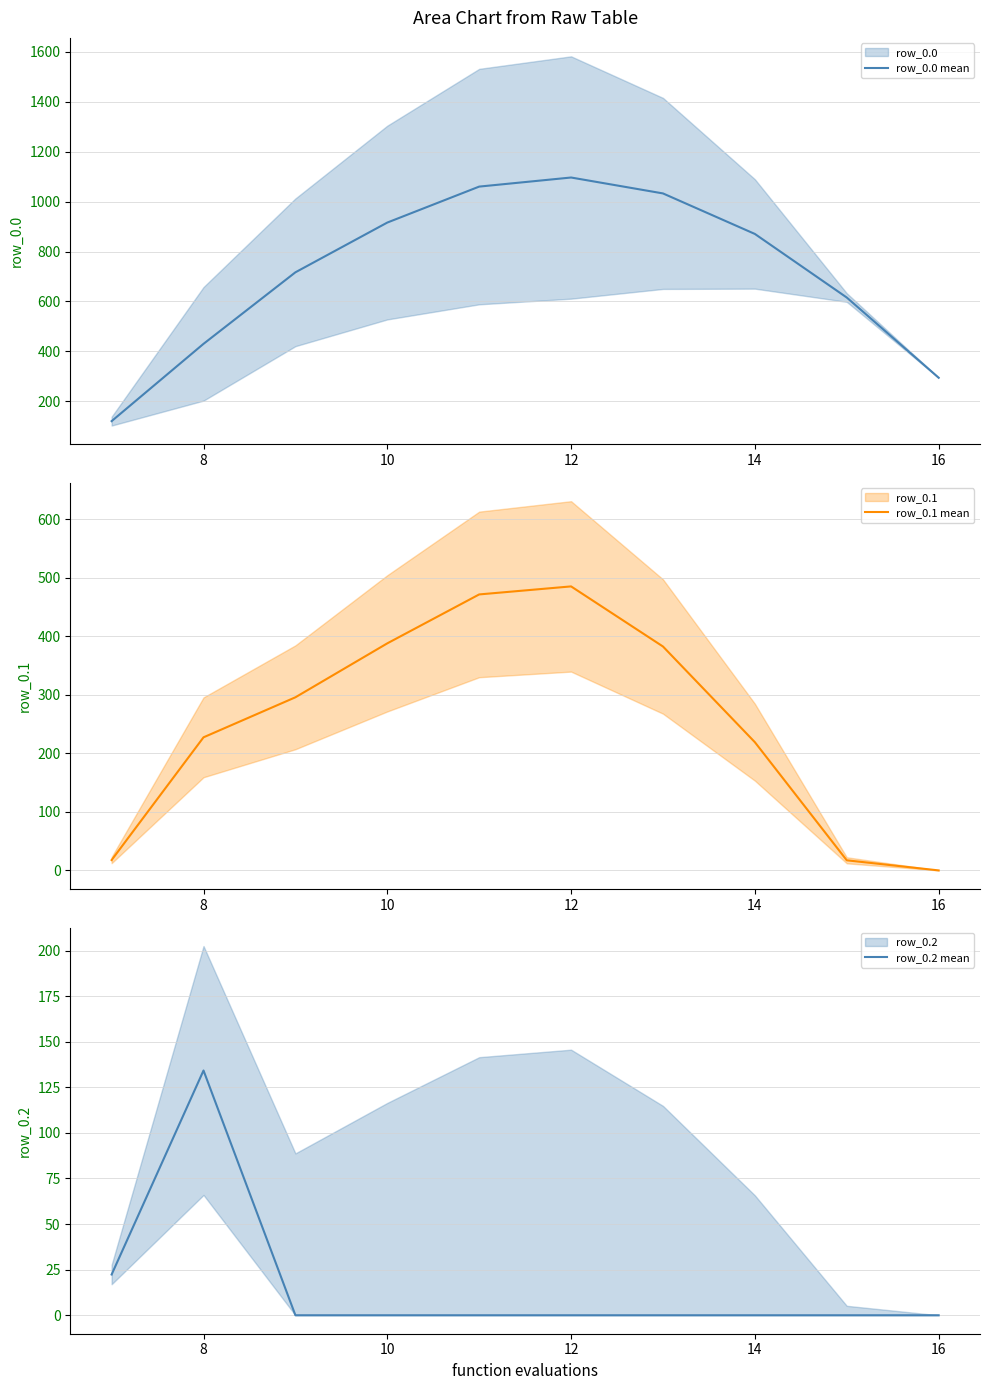

True or false: row_0.2 mean and row_0.0 mean cross at least once.

False